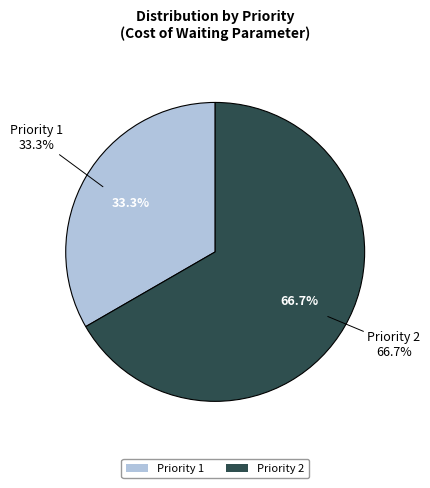

Which slice represents more than half of the pie?

Priority 2